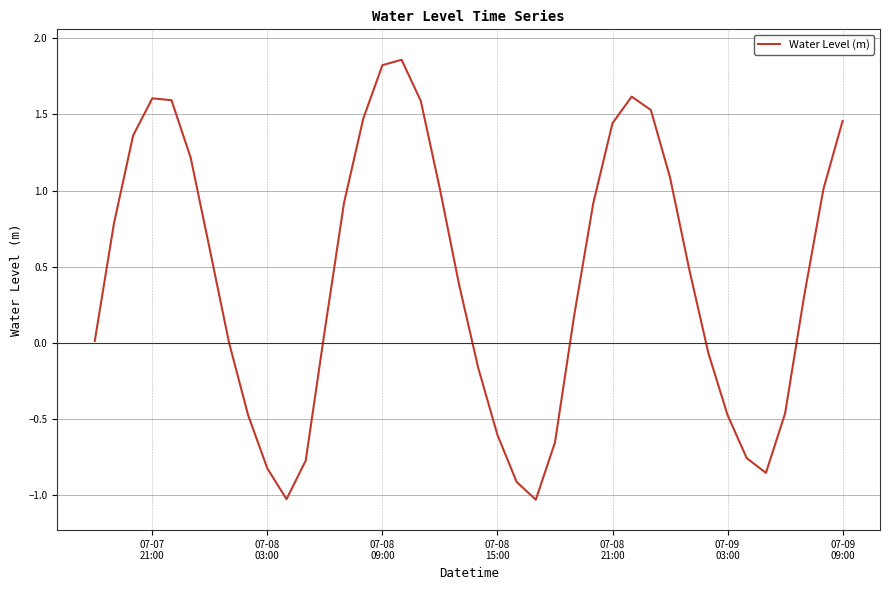

What is the sum of all values?

17.3